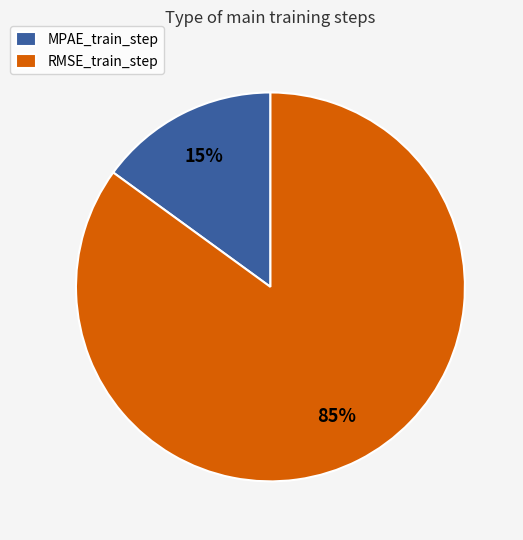

Is the sum of RMSE_train_step and MPAE_train_step greater than half?

Yes